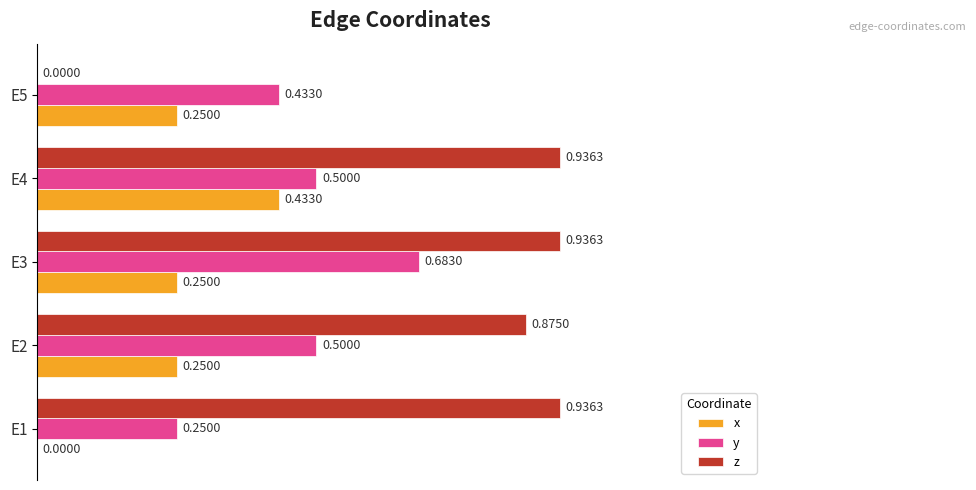

Is the value of y at E4 greater than the value of z at E4?

No